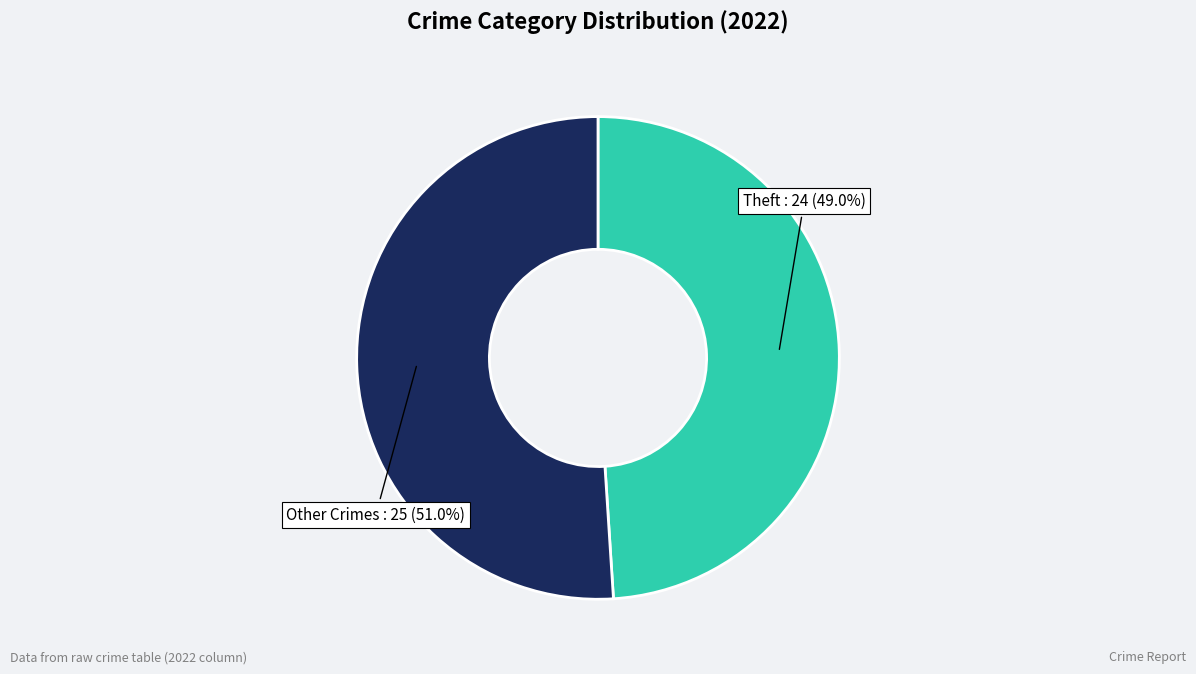

Count the number of slices in the pie.

2